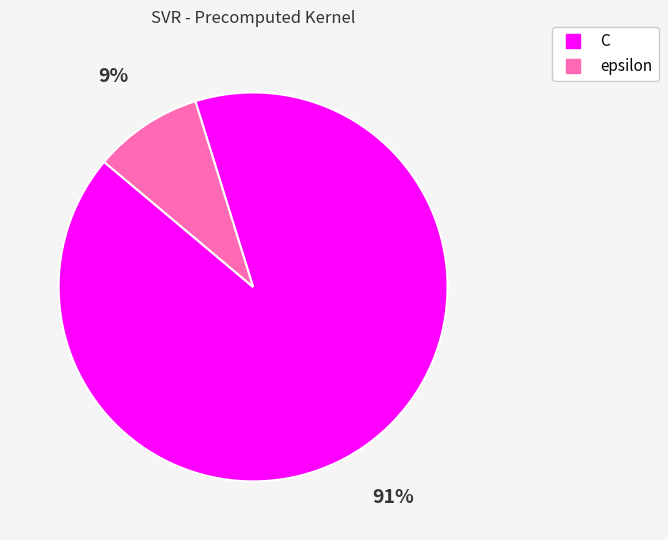

How many segments does this pie chart have?

2